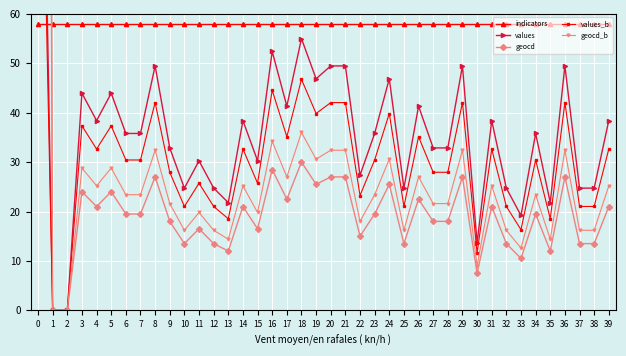

Which series changed the most between 12 and 28?

values